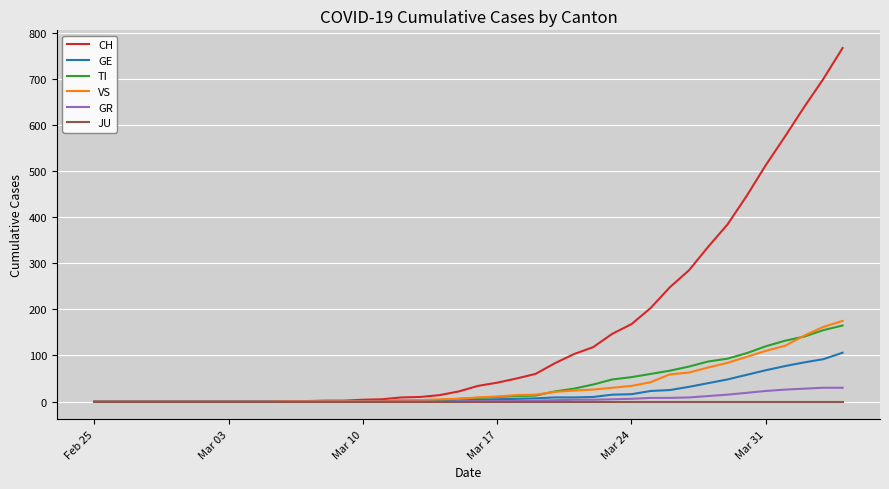

What is the maximum value shown in the chart?

767